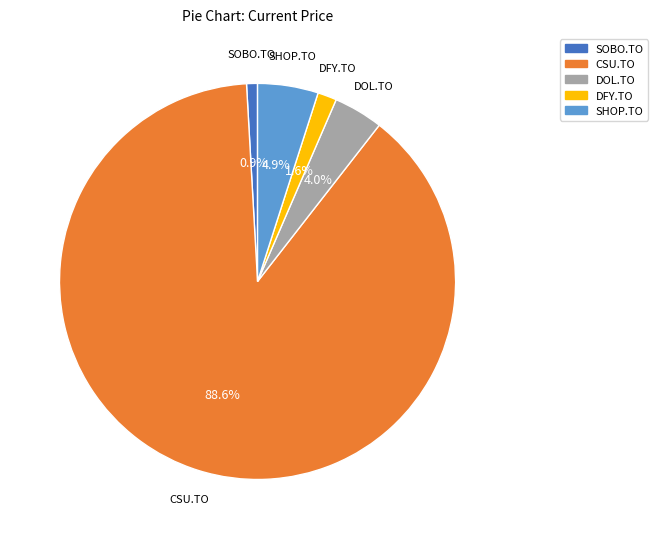

Is it true that DOL.TO is 4% of the pie?

True